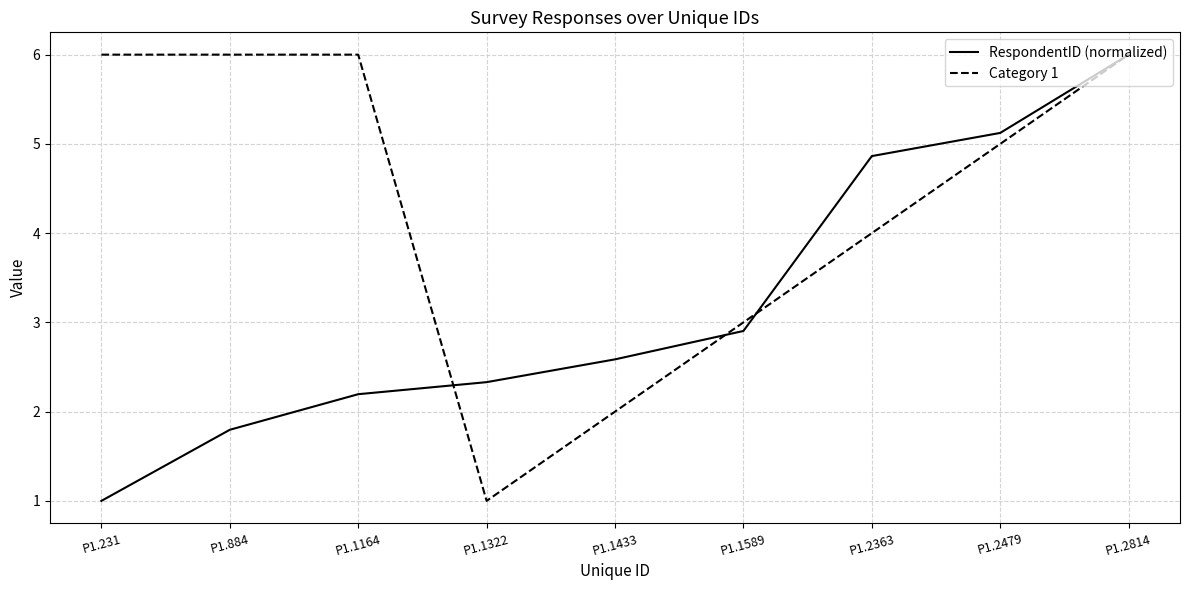

Between P1.1589 and P1.2479, which series saw the biggest shift?

RespondentID (normalized)